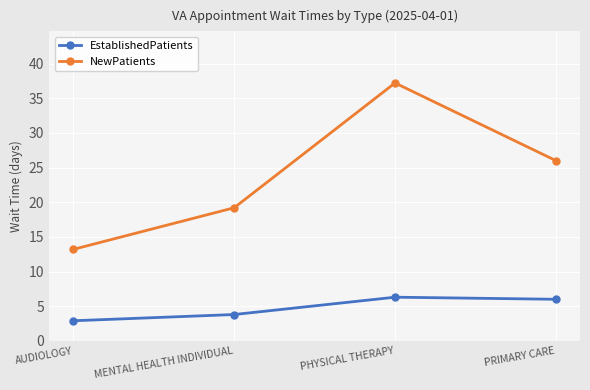

At PHYSICAL THERAPY, list the series in order from smallest to largest.

EstablishedPatients, NewPatients